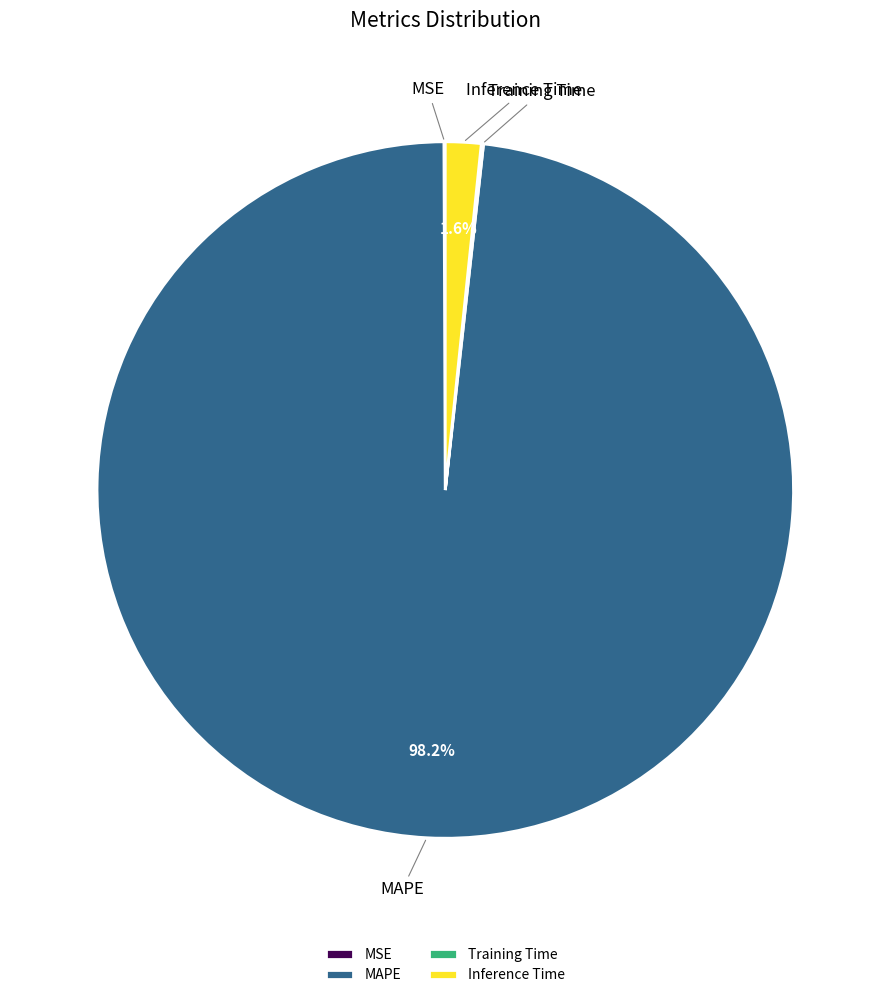

Which category has the biggest portion of the pie?

MAPE